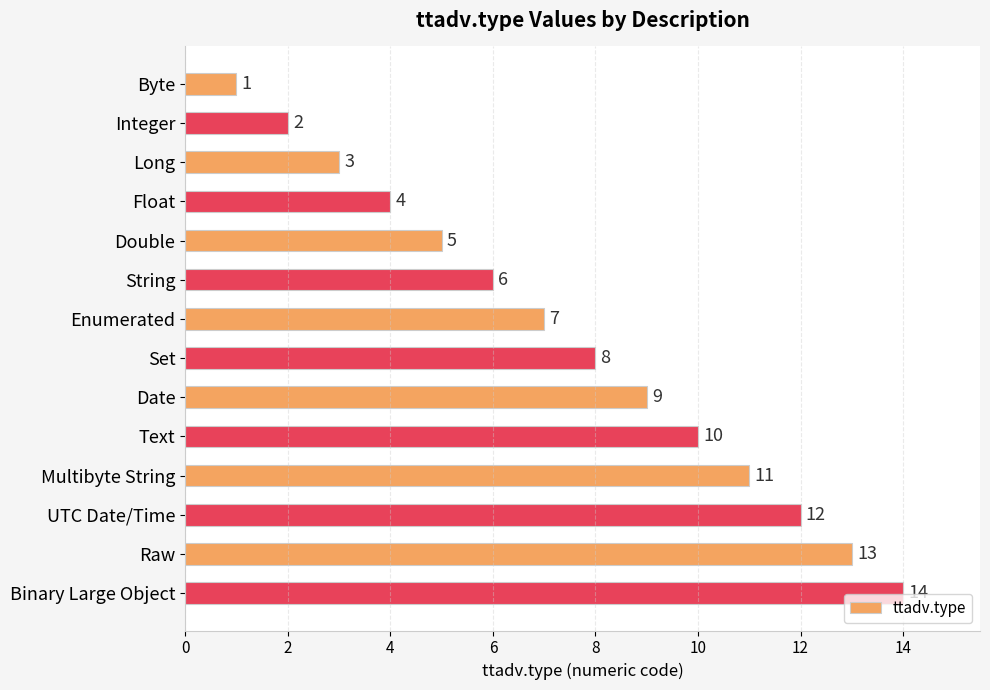

The chart shows a value of 5 at Set. True or false?

False